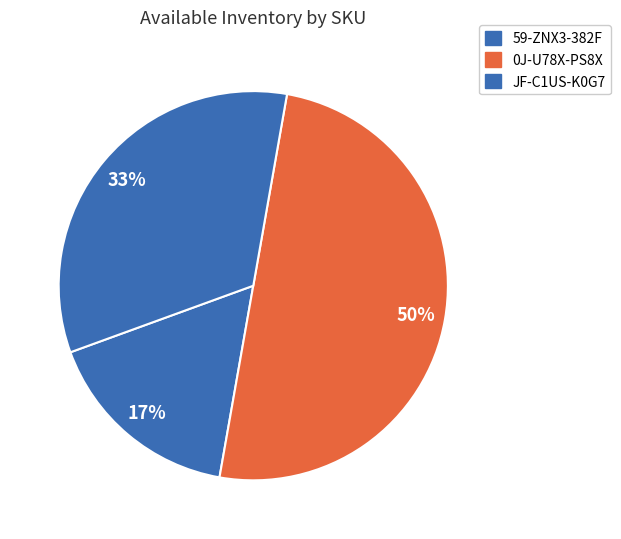

To the nearest percent, what is the average slice percentage?

33%